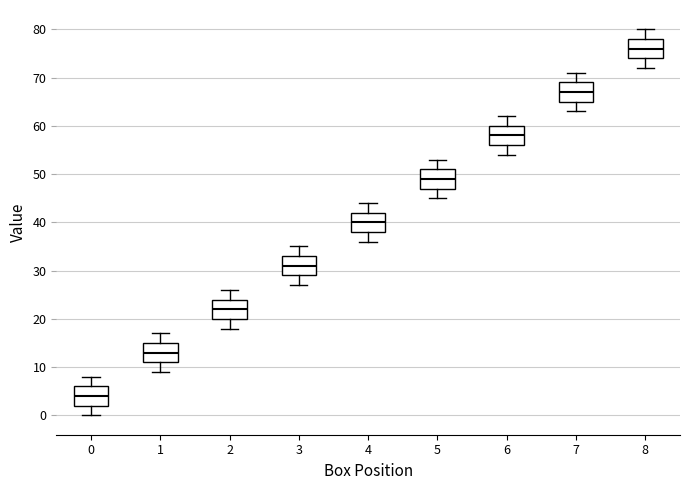

Where is the lower edge of the box at x = 8 on the y-axis? The values are not printed on the chart, so give them approximately, as read against the axis.

74